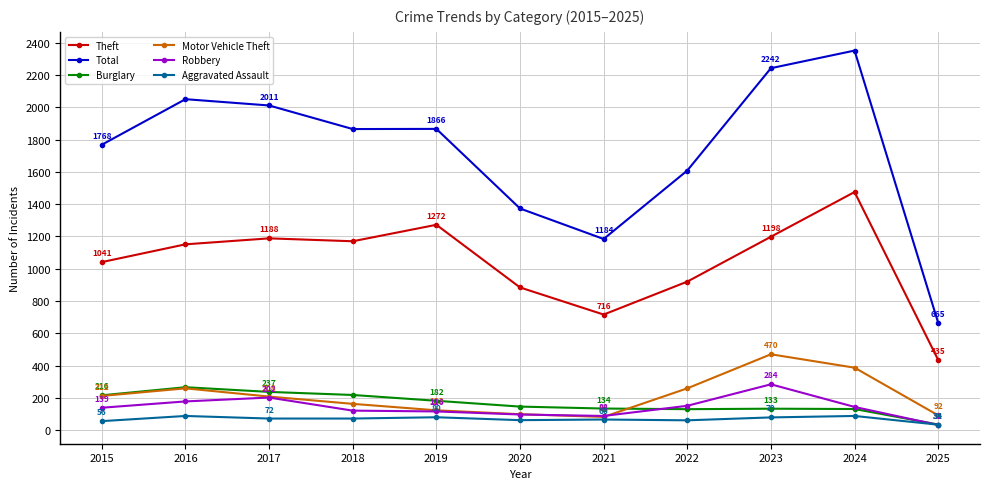

Where is the first local maximum for Motor Vehicle Theft?

2016